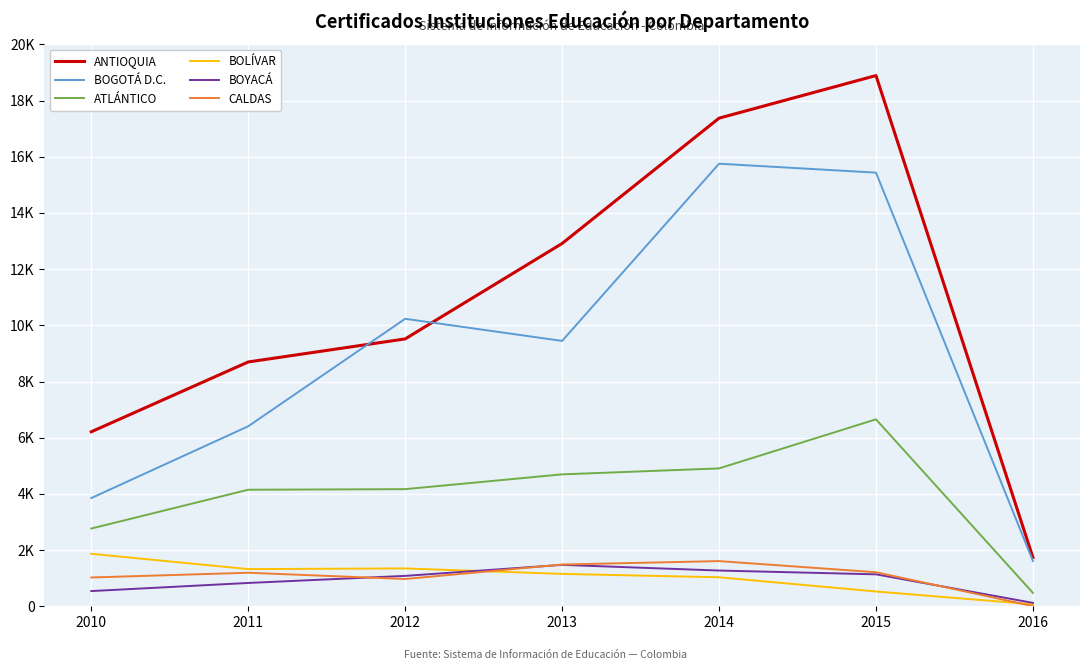

What are all the series names shown in the legend?

ANTIOQUIA, BOGOTÁ D.C., ATLÁNTICO, BOLÍVAR, BOYACÁ, CALDAS